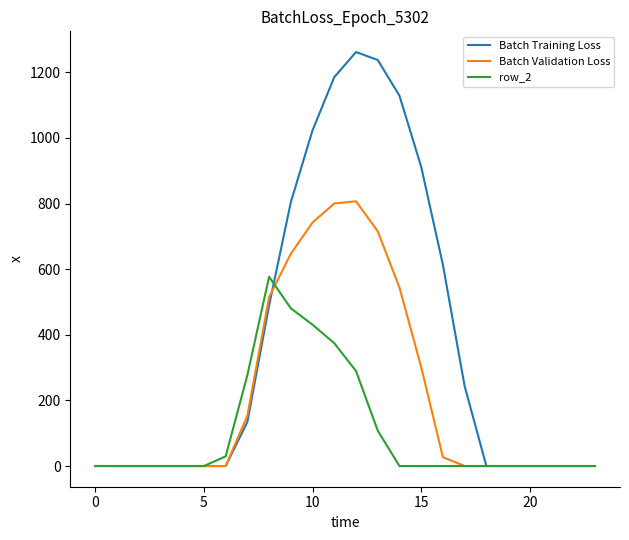

What is the difference between the maximum and minimum values in the Batch Training Loss series?

1261.6